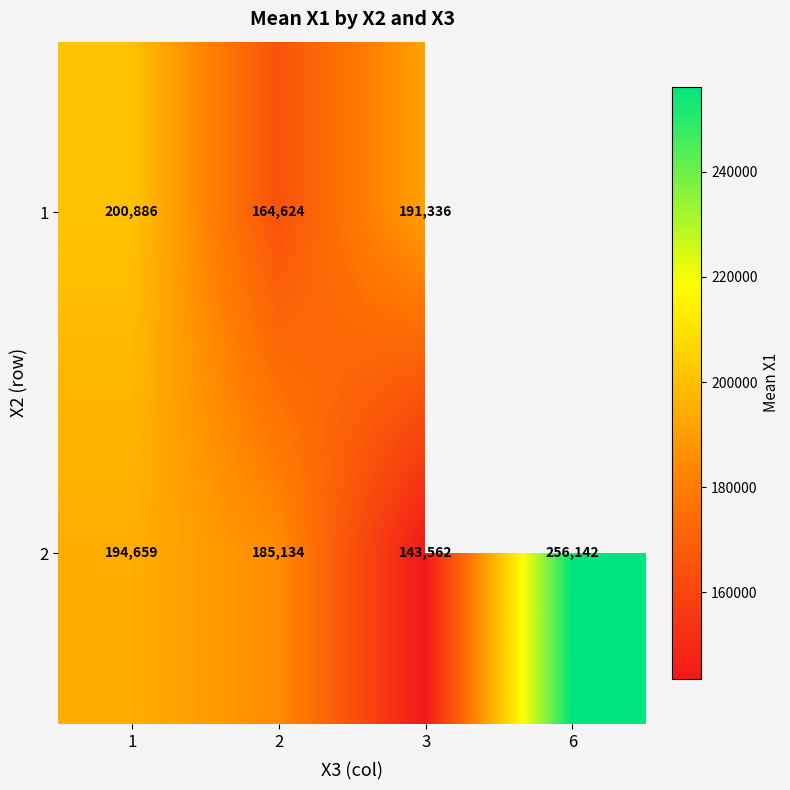

How many data points in 2 are less than 194659?

2